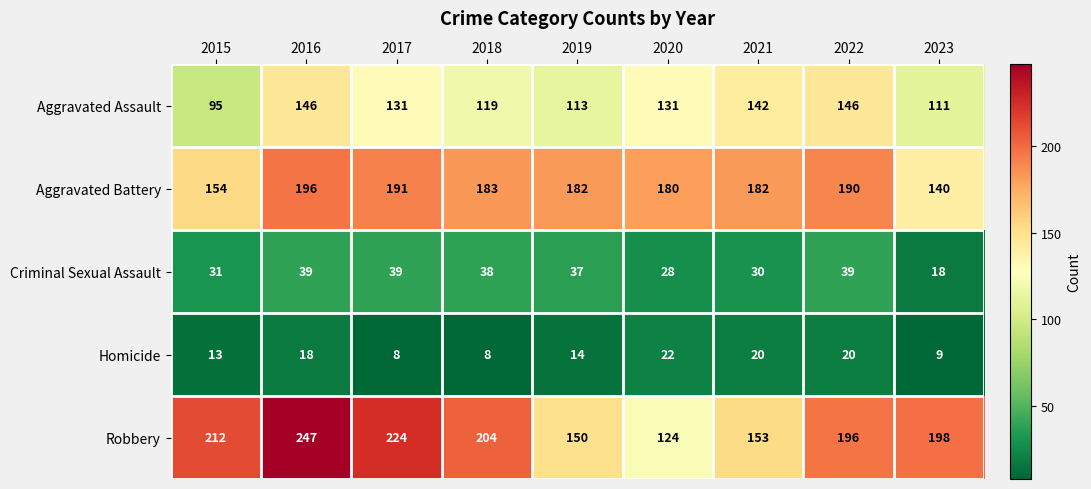

What is the total value across all series at 2017?

593